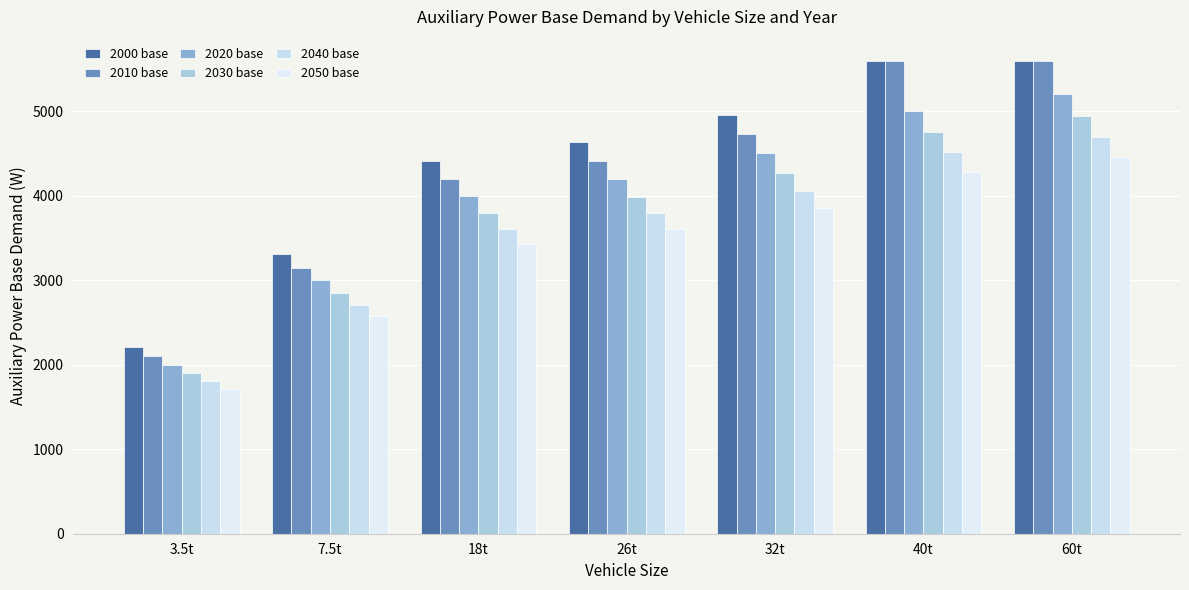

Which series has the widest spread of values?

2010 base